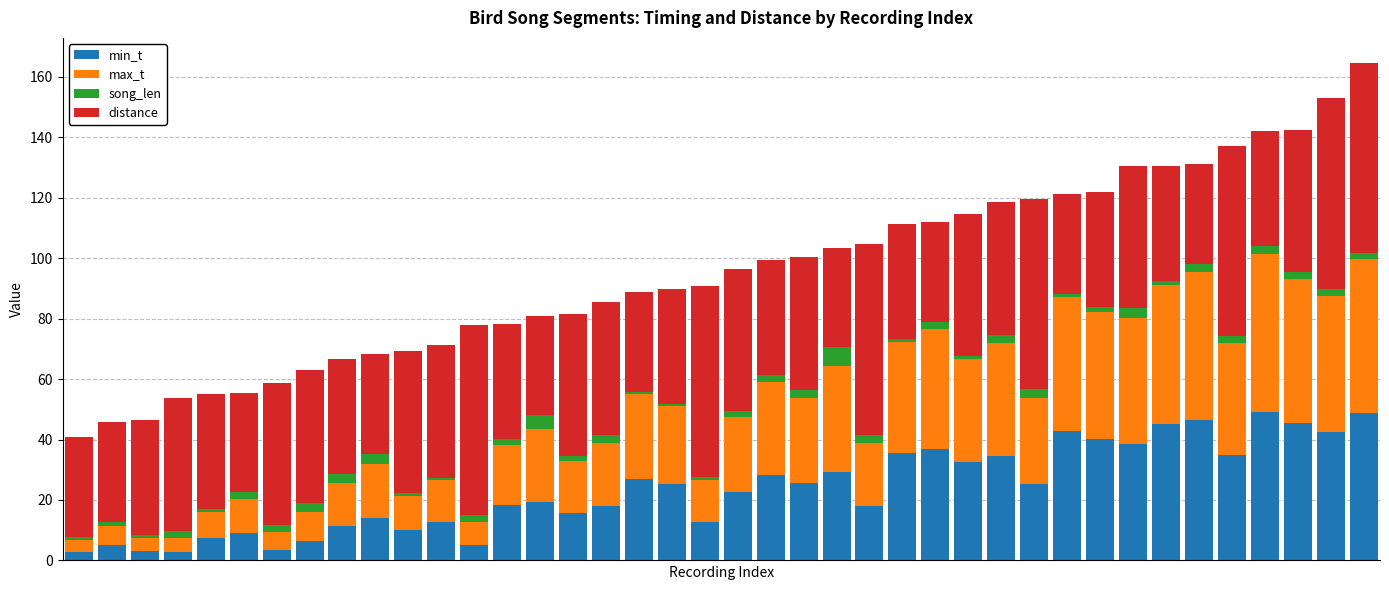

What is the maximum value for min_t?

49.3